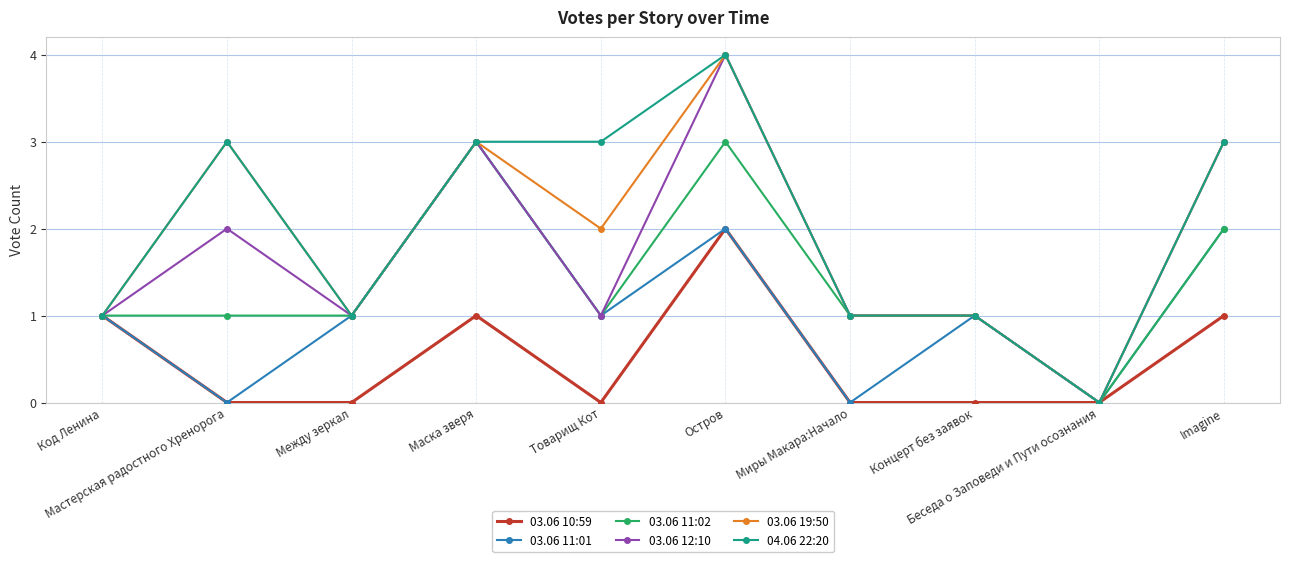

What is the value of the 04.06 22:20 point at the 10th from the left?

3